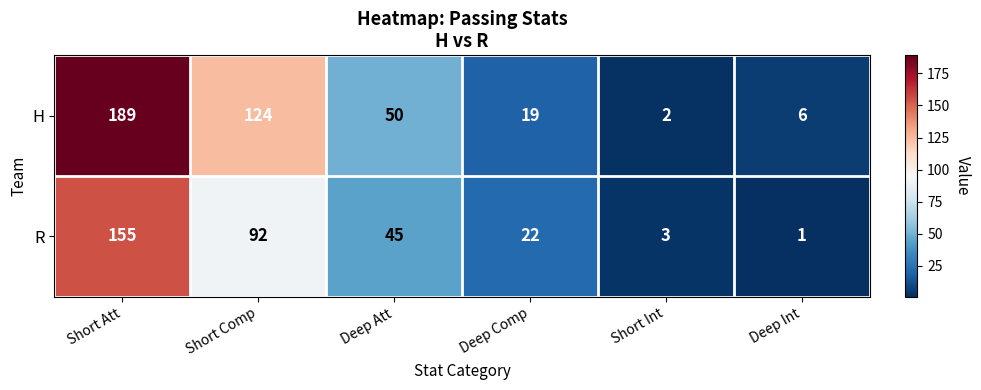

Is it true that R equals 80 at Deep Att?

False